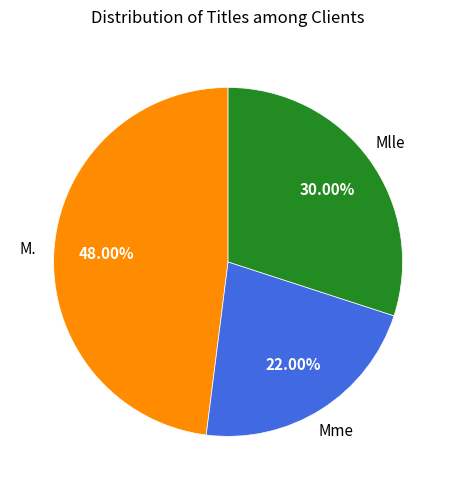

Does any single category account for the majority?

No